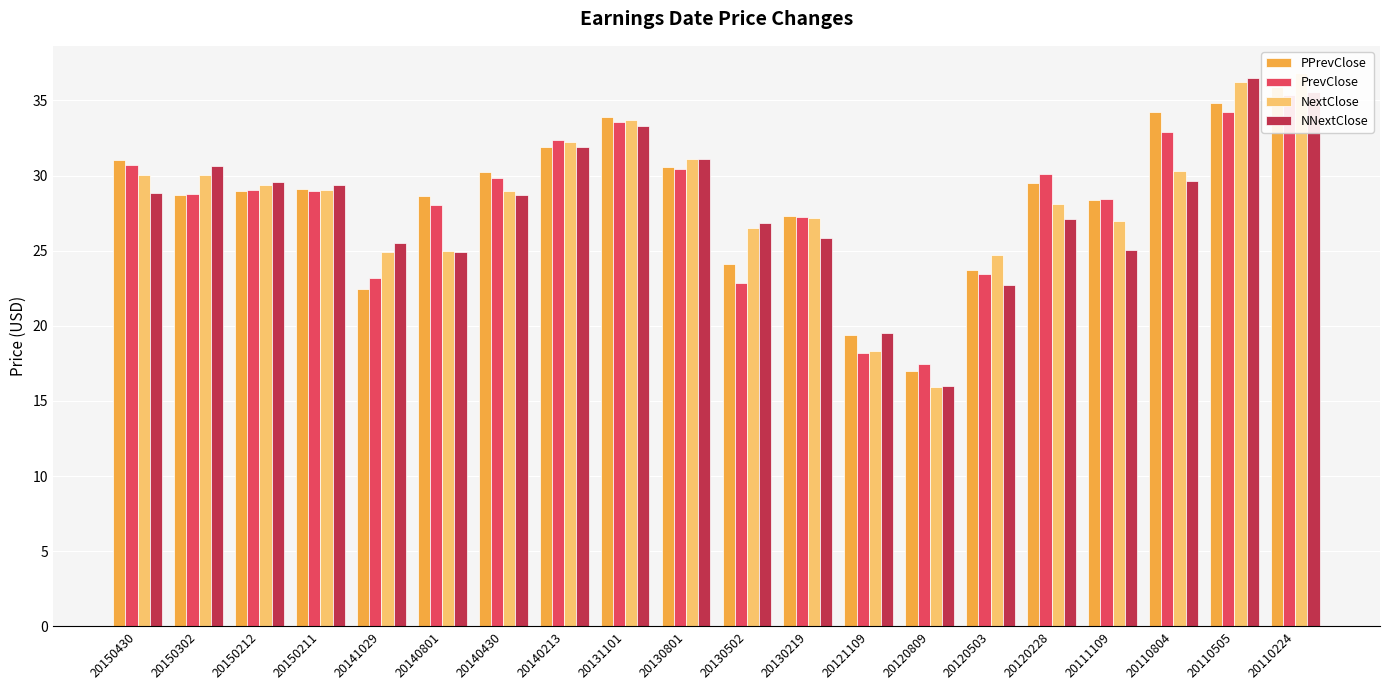

Reading right to left, transcribe all the data shown in this chart.

PPrevClose: 20110224=35.9	20110505=34.8	20110804=34.3	20111109=28.4	20120228=29.5	20120503=23.7	20120809=17.0	20121109=19.4	20130219=27.3	20130502=24.1	20130801=30.5	20131101=33.9	20140213=31.9	20140430=30.2	20140801=28.7	20141029=22.4	20150211=29.1	20150212=29.0	20150302=28.7	20150430=31.0
PrevClose: 20110224=35.3	20110505=34.2	20110804=32.9	20111109=28.4	20120228=30.1	20120503=23.4	20120809=17.4	20121109=18.2	20130219=27.2	20130502=22.8	20130801=30.5	20131101=33.5	20140213=32.3	20140430=29.8	20140801=28.0	20141029=23.1	20150211=29.0	20150212=29.0	20150302=28.8	20150430=30.7
NextClose: 20110224=36.8	20110505=36.2	20110804=30.3	20111109=27.0	20120228=28.1	20120503=24.7	20120809=15.9	20121109=18.3	20130219=27.2	20130502=26.5	20130801=31.1	20131101=33.7	20140213=32.2	20140430=29.0	20140801=25.0	20141029=24.9	20150211=29.0	20150212=29.4	20150302=30.0	20150430=30.0
NNextClose: 20110224=35.6	20110505=36.5	20110804=29.6	20111109=25.0	20120228=27.1	20120503=22.7	20120809=16.0	20121109=19.5	20130219=25.8	20130502=26.9	20130801=31.1	20131101=33.3	20140213=31.9	20140430=28.7	20140801=24.9	20141029=25.5	20150211=29.4	20150212=29.6	20150302=30.6	20150430=28.9